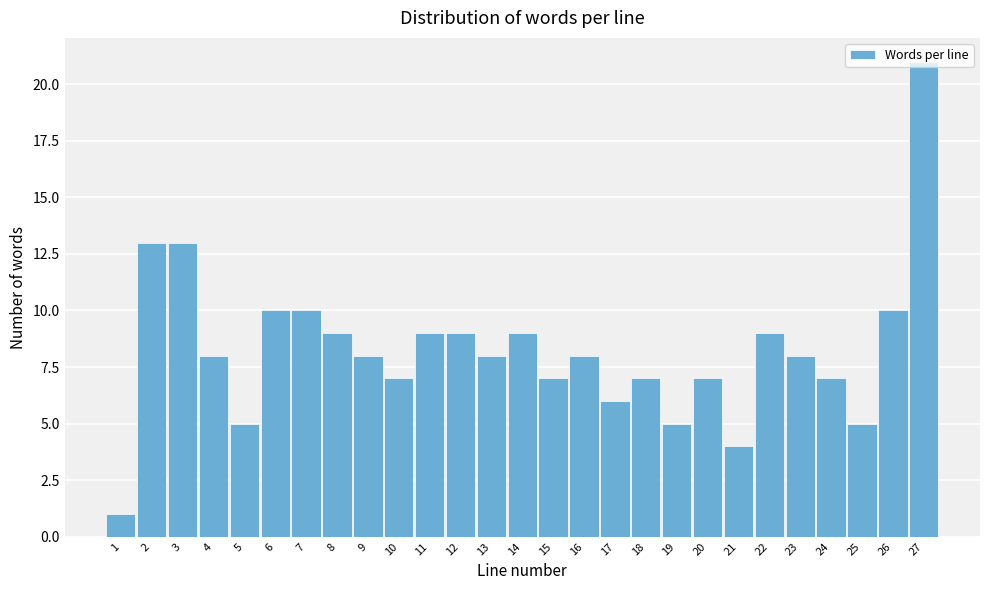

What is the value of the 23rd bar from the left?

8